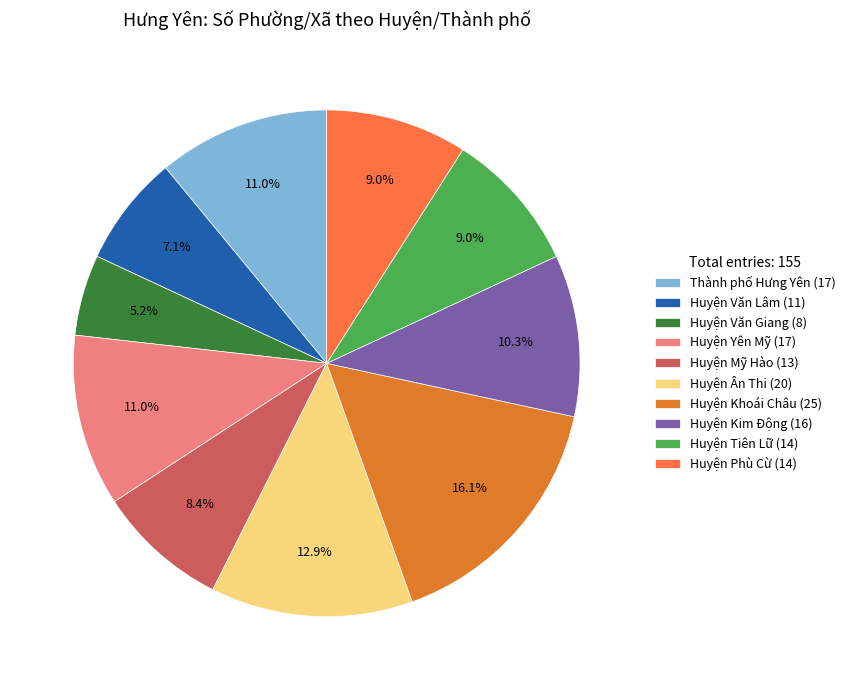

Does Huyện Phù Cừ represent more than half of the total?

No